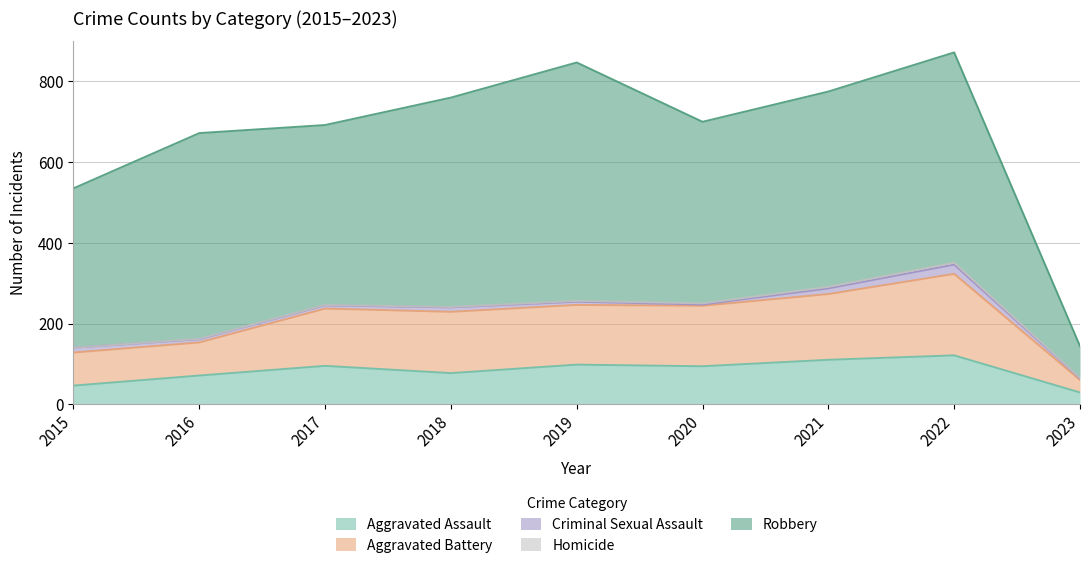

How many interior local peaks does the Aggravated Assault series have?

3